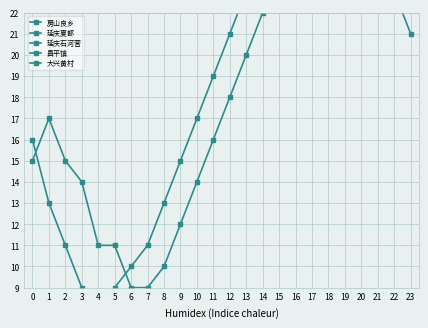

What is the average value of the 延庆石河营 series?

40